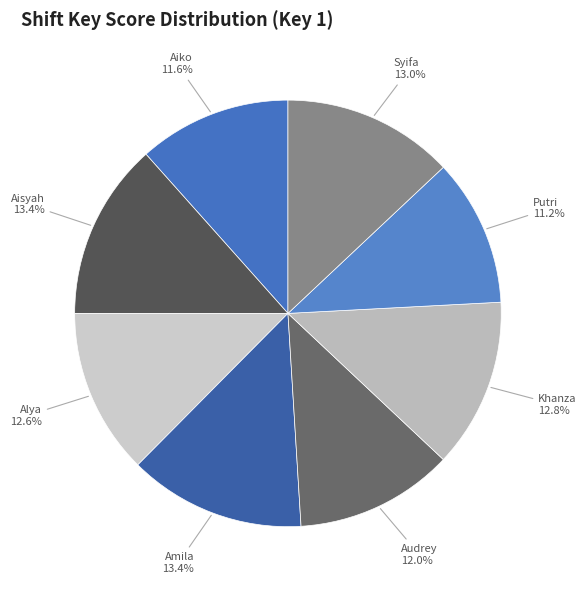

Count the number of slices in the pie.

8